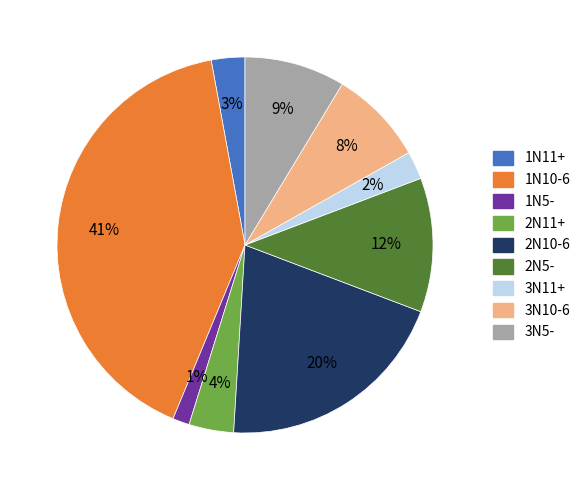

Which category has the biggest portion of the pie?

1N10-6